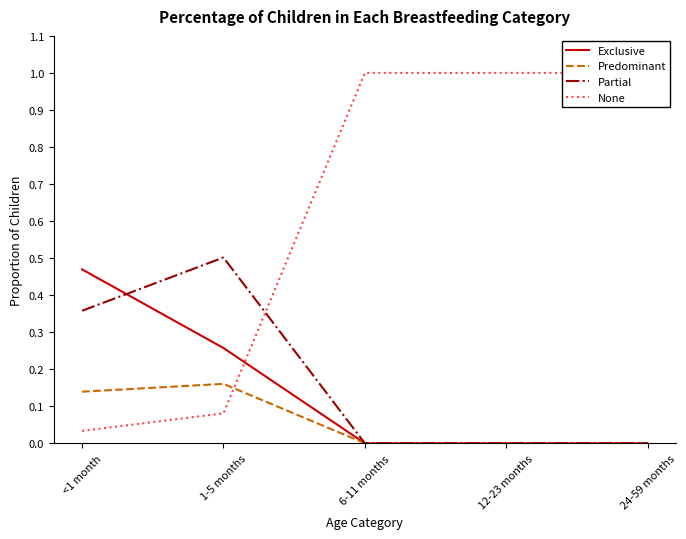

What is the average value of the Exclusive series?

0.1